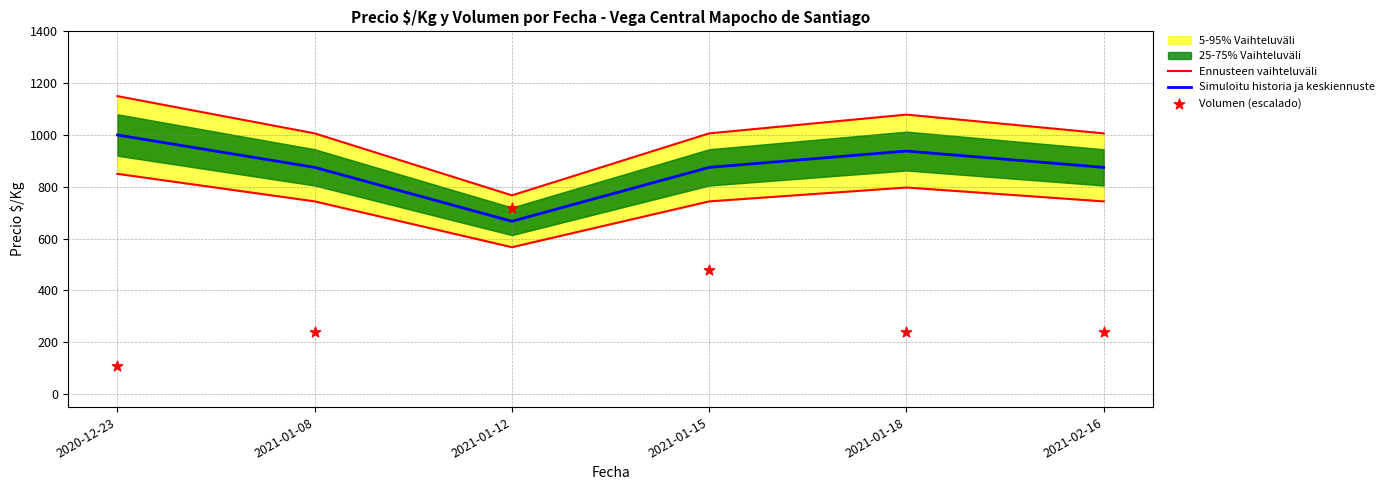

Which series contains the highest Y value?

Simuloitu historia ja keskiennuste